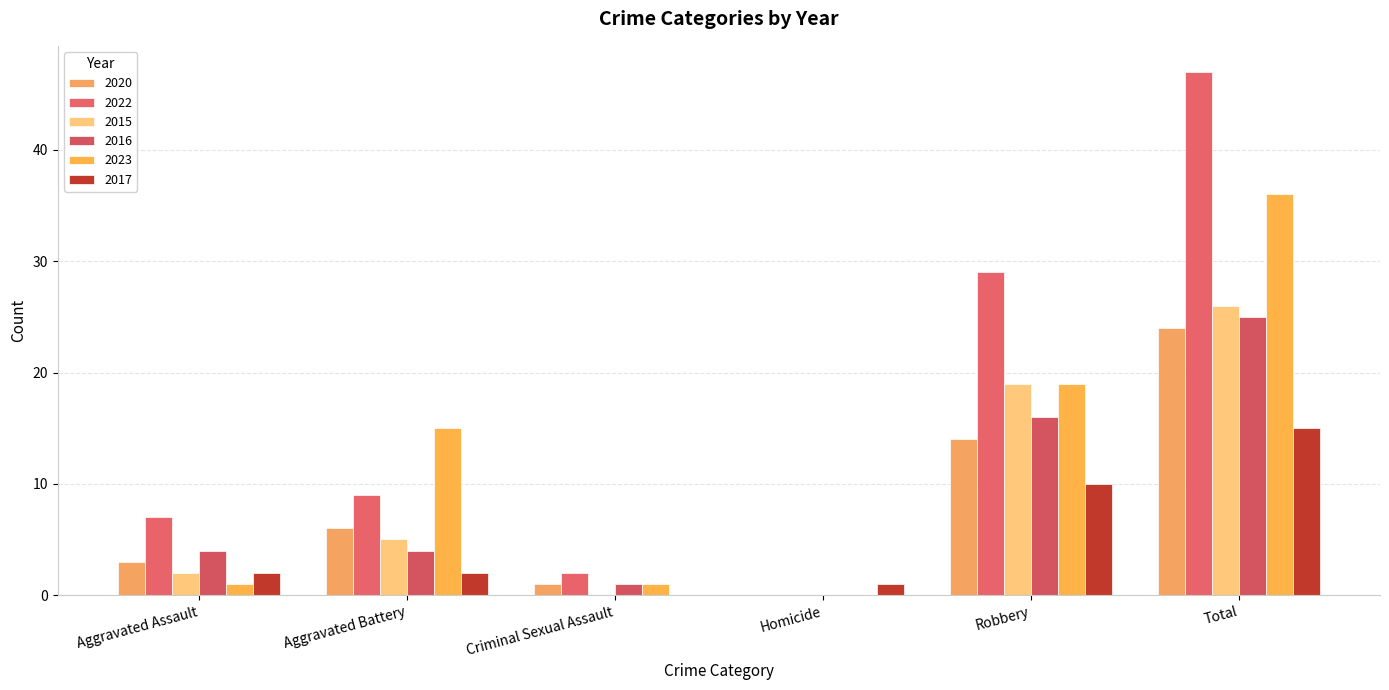

Which series changed the most between Aggravated Battery and Total?

2022